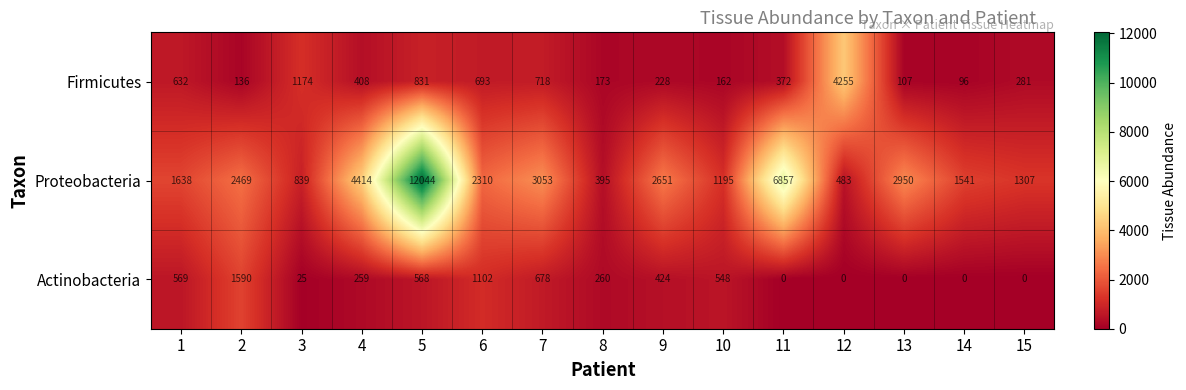

Which series changed the most between 6 and 11?

Proteobacteria